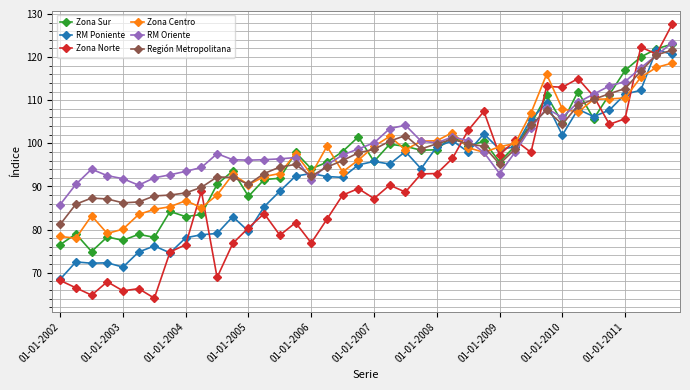

What is the minimum value shown in the chart?

64.1